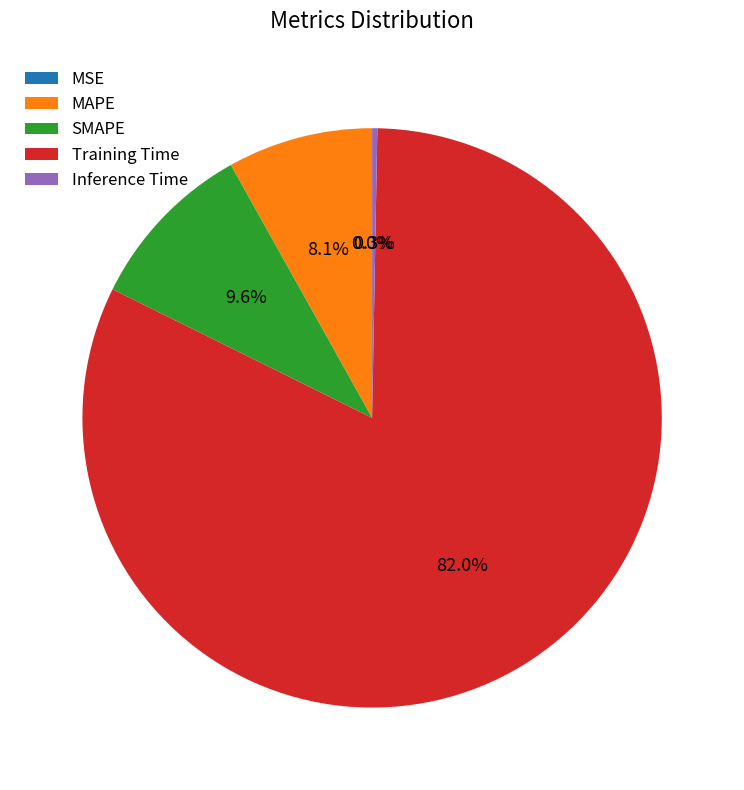

Which slice represents more than half of the pie?

Training Time